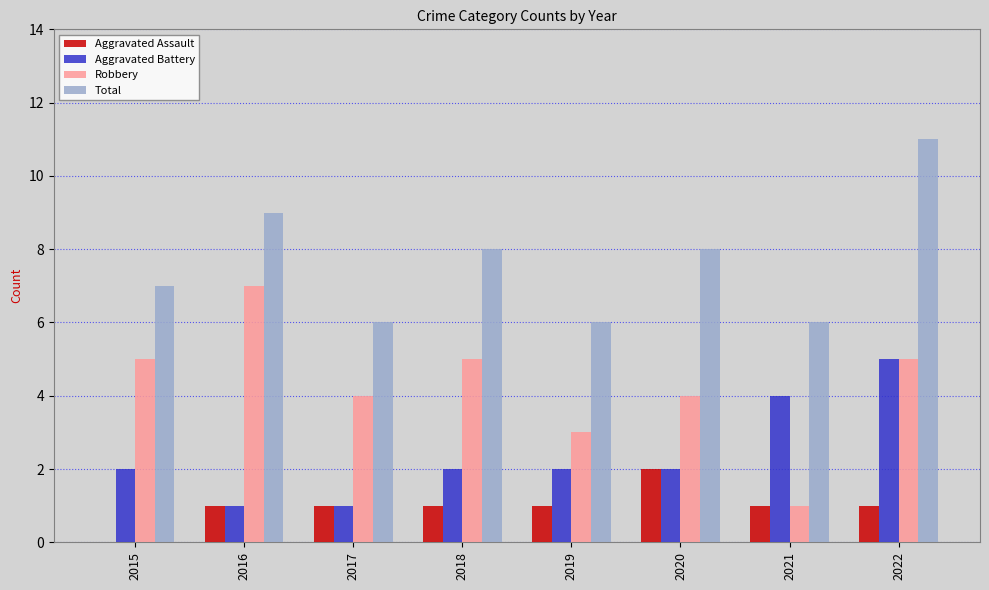

At which category does the chart reach its peak across all series?

2022